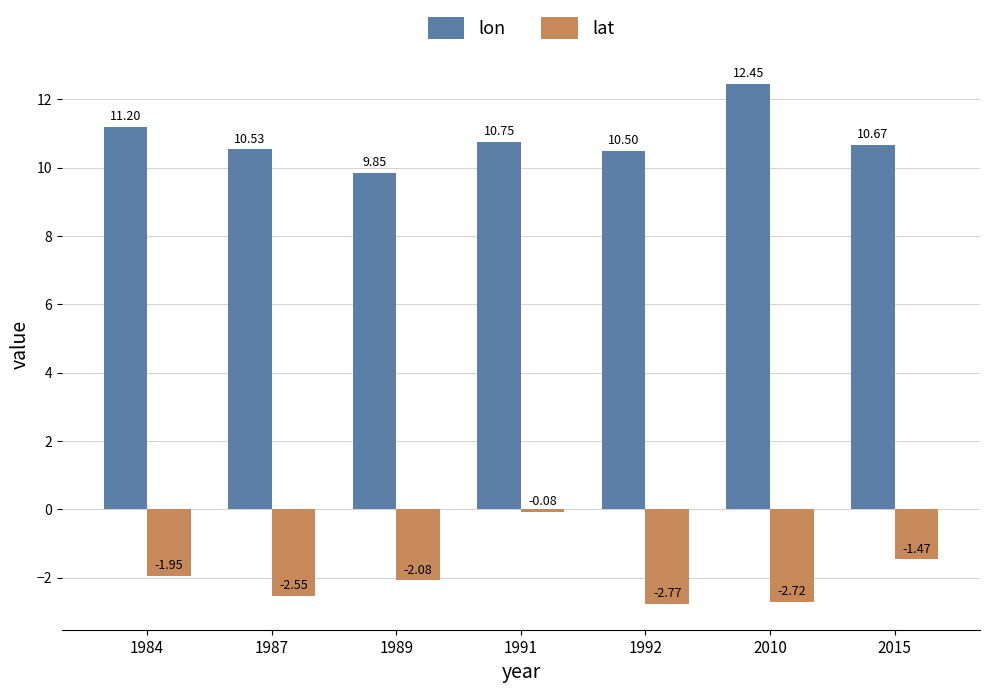

Which label corresponds to the smallest value in the chart?

1992